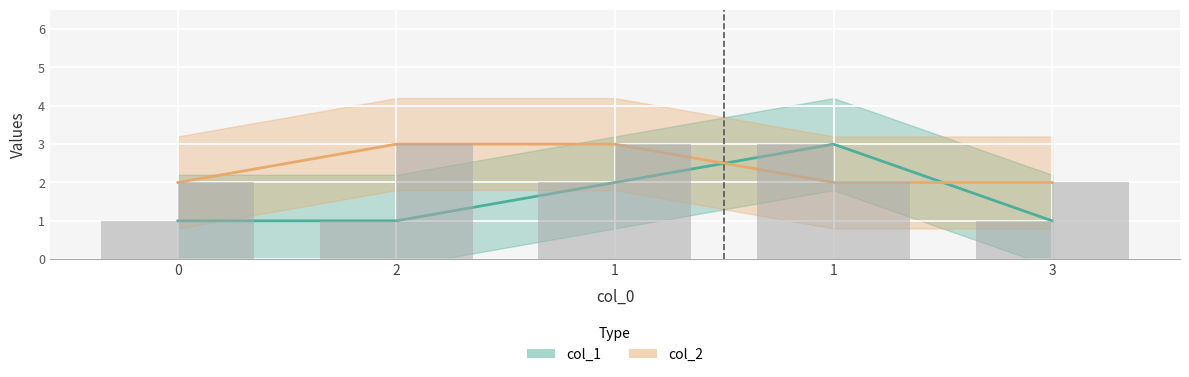

What is the sum of the col_2 values at 3 and 0?

4